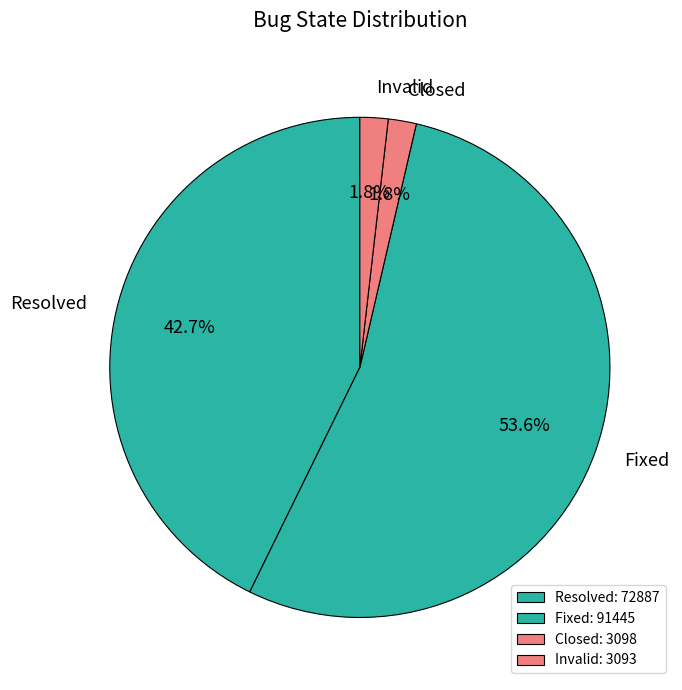

Is there a majority slice in this chart?

Yes